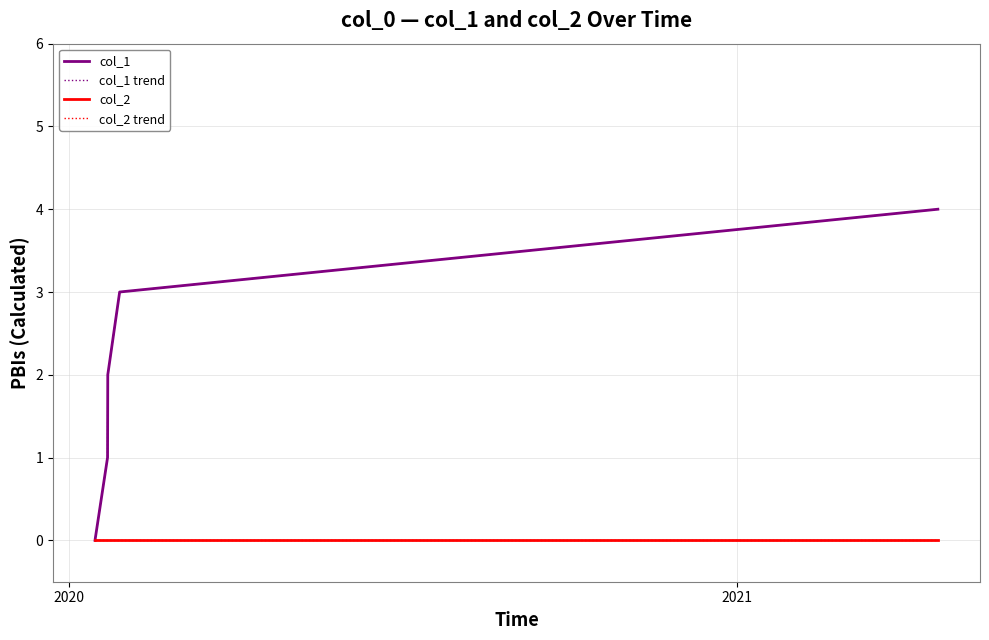

Is this an area chart (filled region under the line)?

No